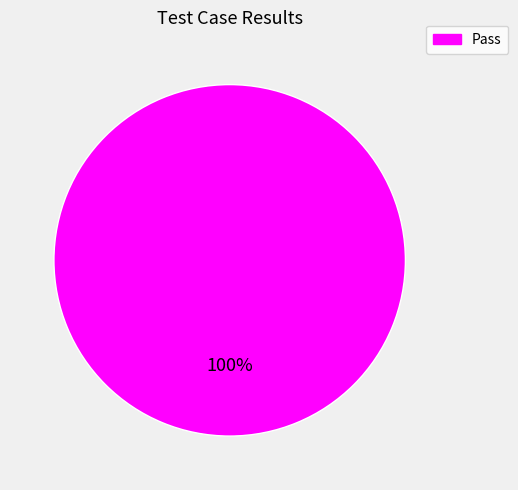

How many segments does this pie chart have?

1